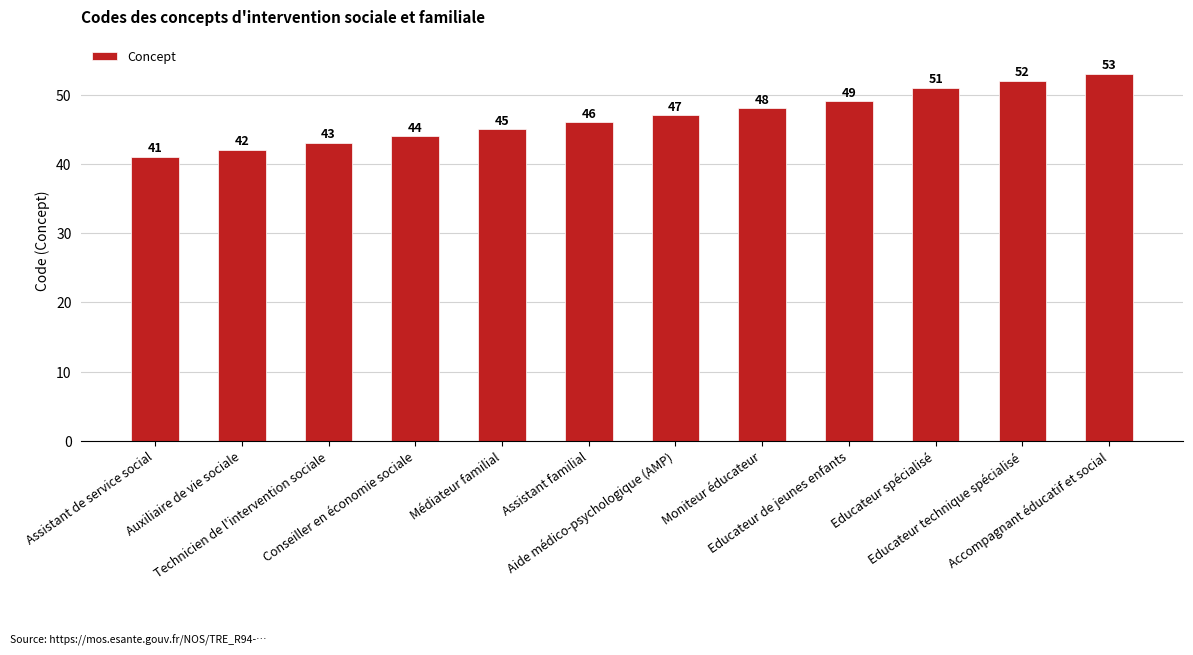

Which category has the highest value across all series?

Accompagnant éducatif et social